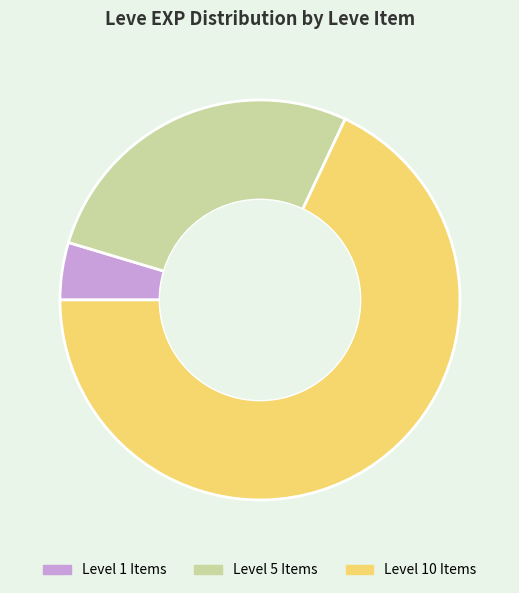

Do Level 10 Items and Level 5 Items together represent more than half of the pie?

Yes